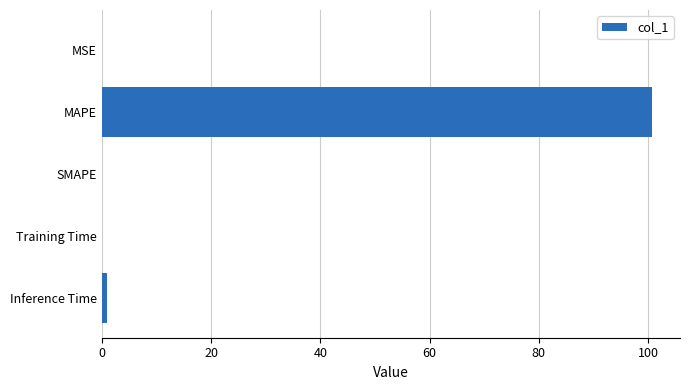

Is it true that the value at MAPE is 38.0?

False